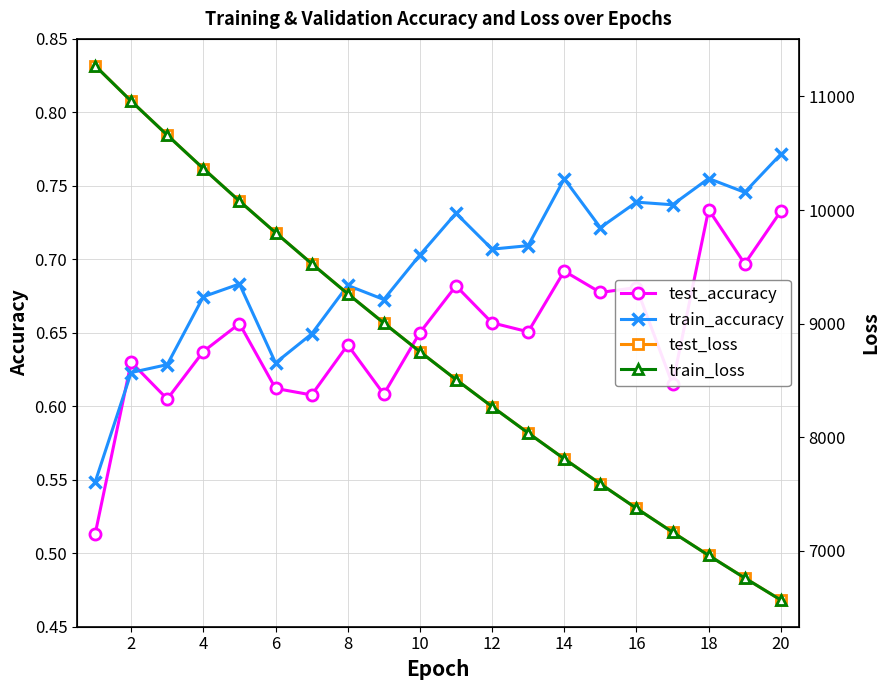

Does the chart display data point markers on the line(s)?

Yes